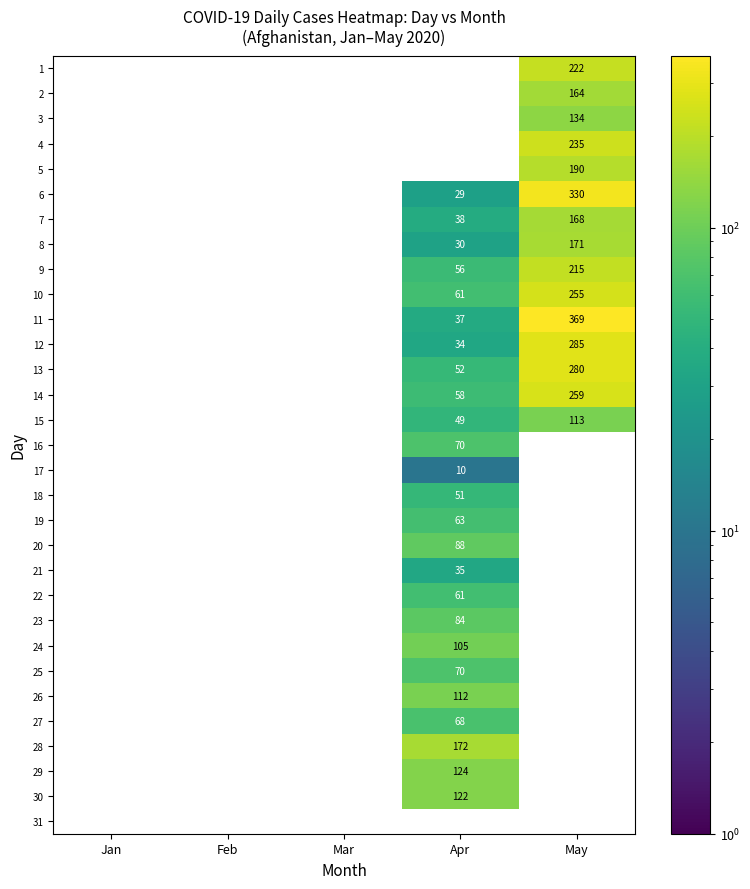

The value of 10 at Apr is 84. True or false?

False